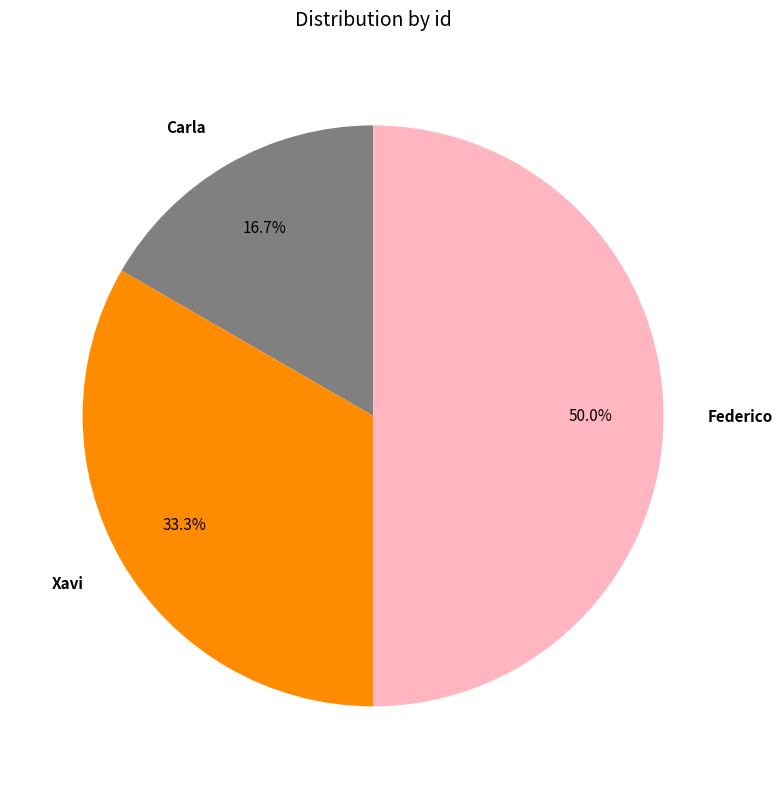

How many segments does this pie chart have?

3